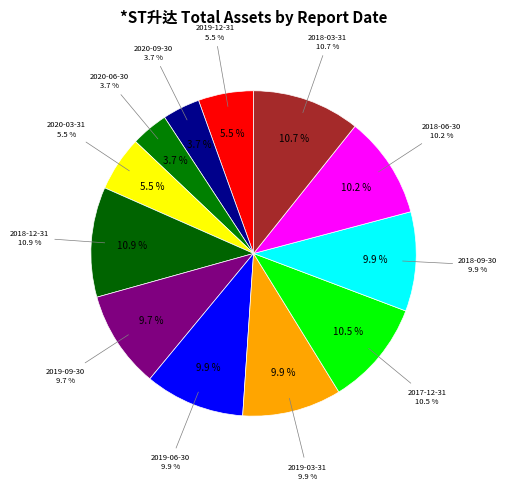

Is there a majority slice in this chart?

No